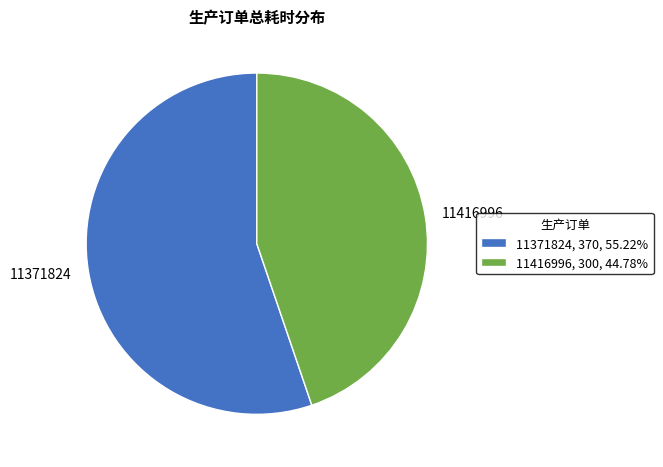

Combined, do 11371824 and 11416996 account for over 50%?

Yes